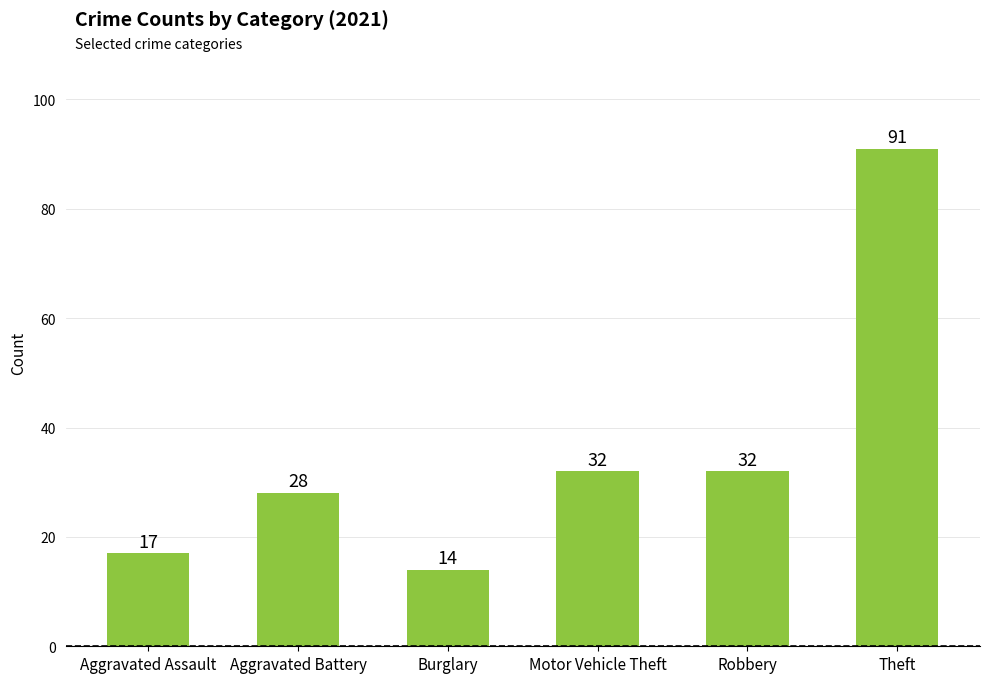

What is the change in value from Aggravated Battery to Burglary?

-14